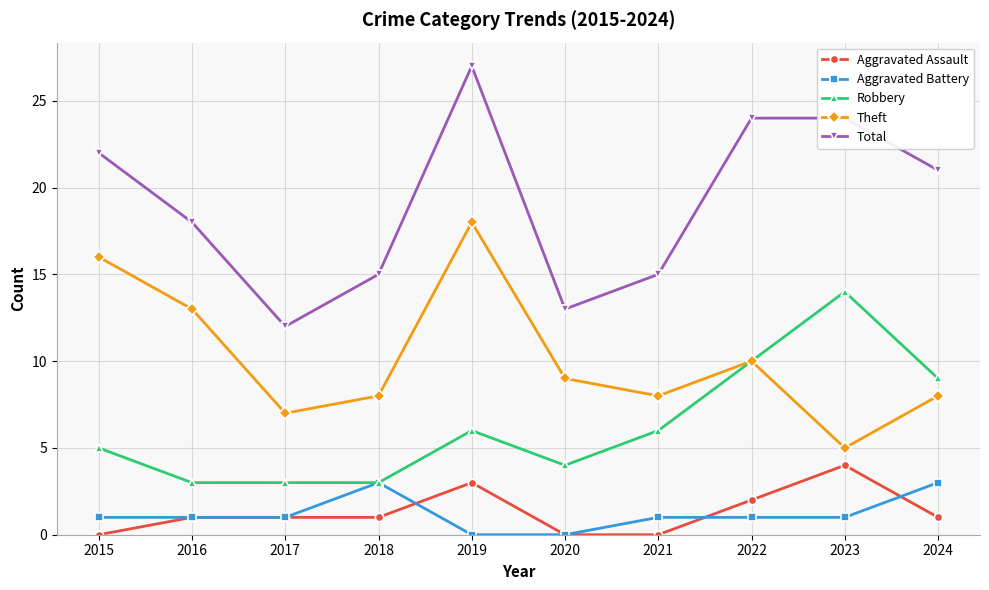

The Aggravated Battery series shows 0 at 2019. True or false?

True